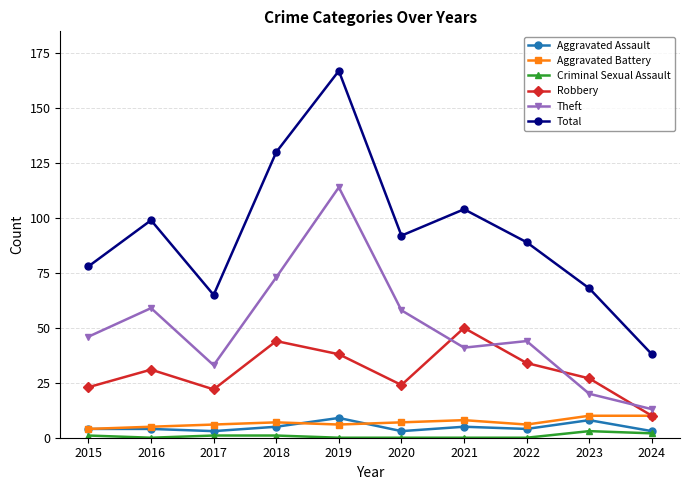

At which label is Robbery closest to 30?

2016